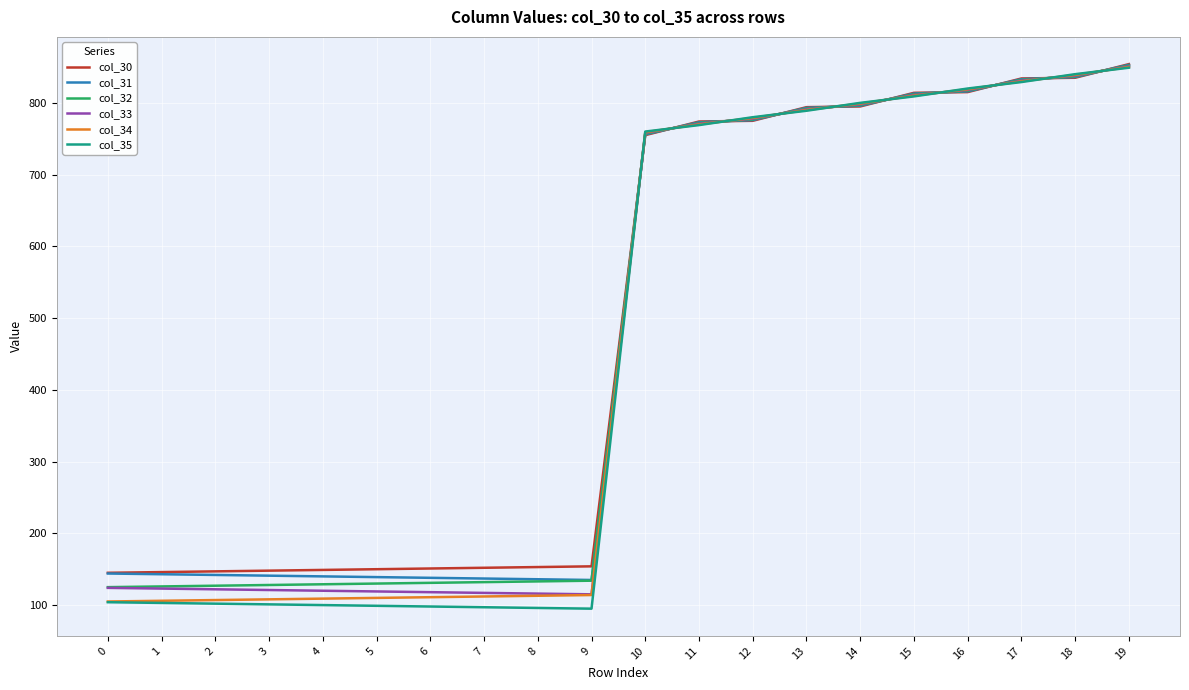

The value of col_33 at 15 is 315.0. True or false?

False